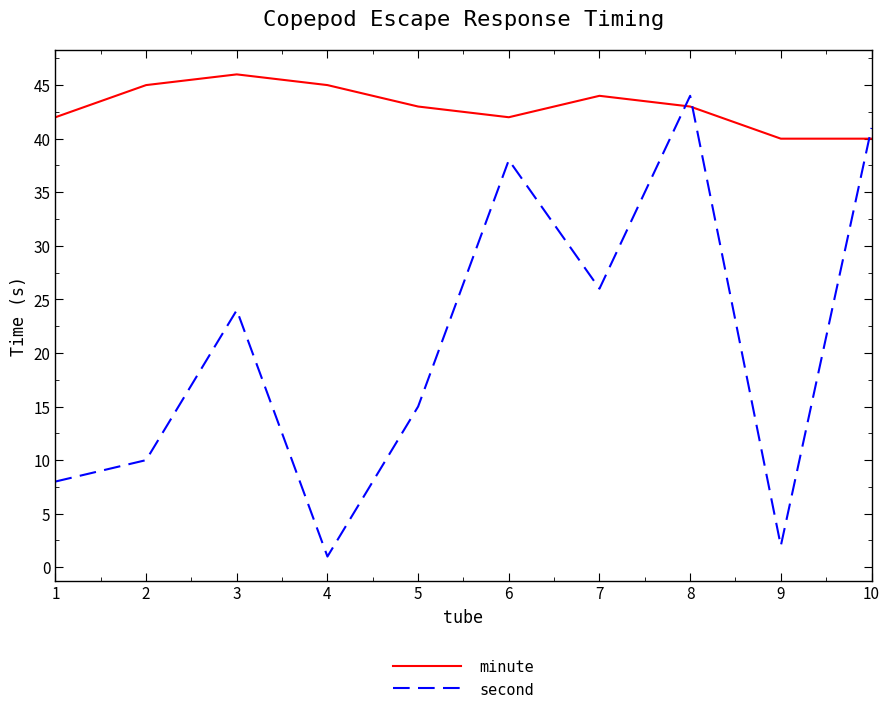

True or false: minute has a value of 20 at 6.

False